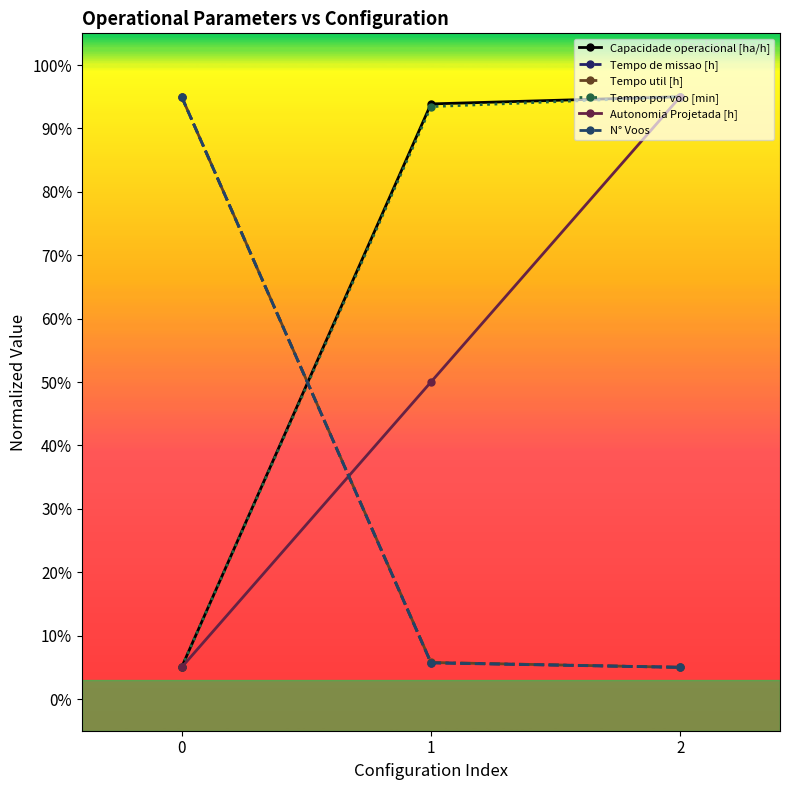

What is the value of the N° Voos point at the 1st from the left?

95.0